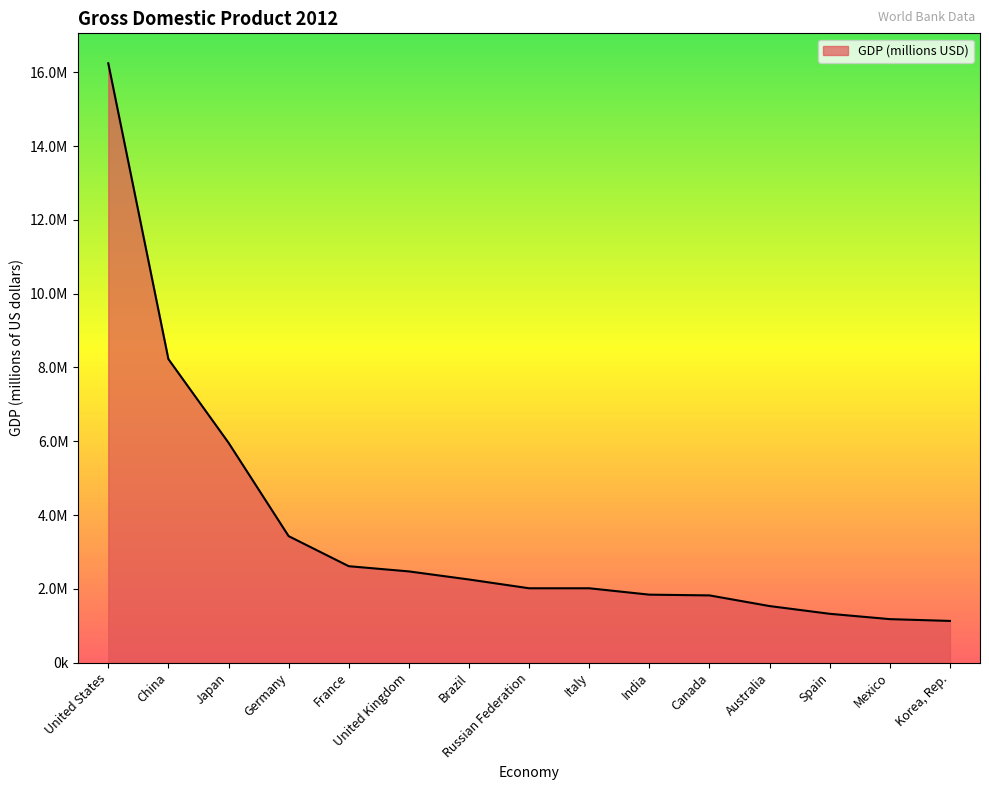

Reading left to right, transcribe all the data shown in this chart.

16244600	8227103	5959718	3428131	2612878	2471784	2252664	2014775	2014670	1841710	1821424	1532408	1322965	1178126	1129598